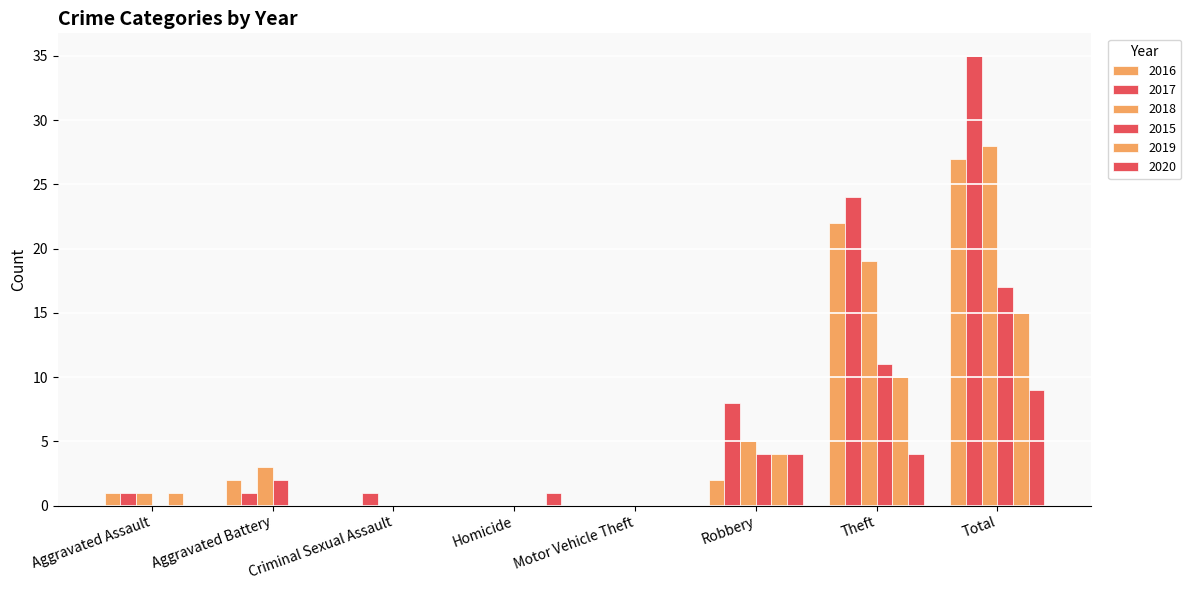

What is the difference between the maximum and minimum values in the 2019 series?

15